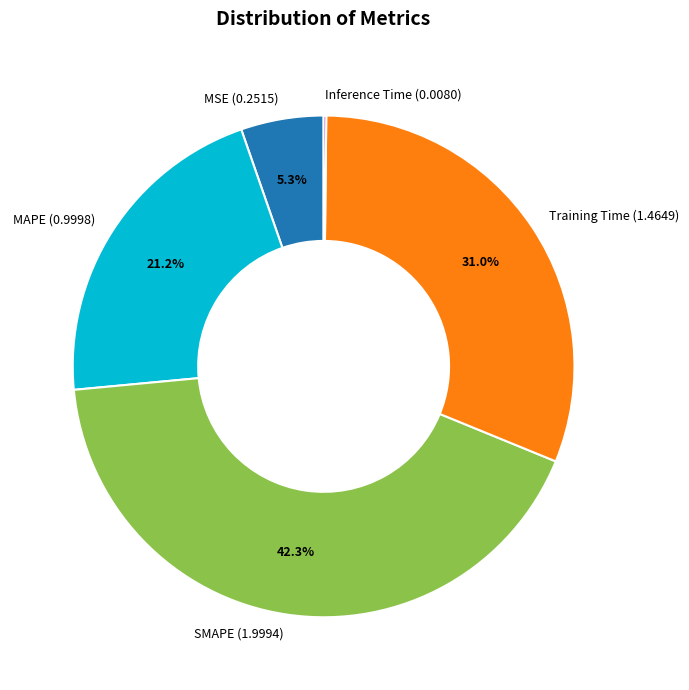

Combined, what portion of the pie is SMAPE and Training Time?

73.3%